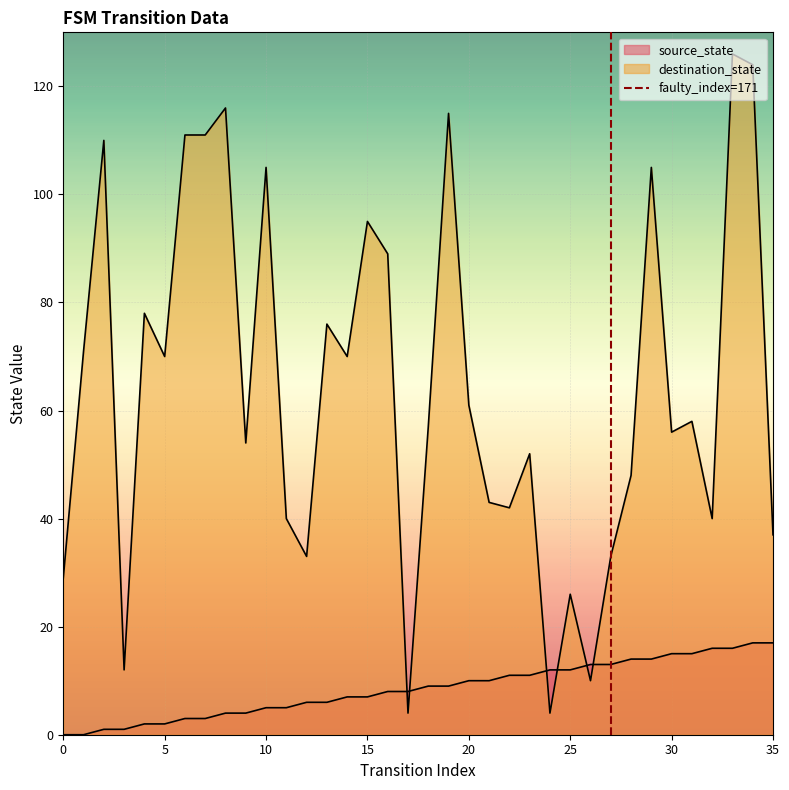

The value at 0 is 1. True or false?

False